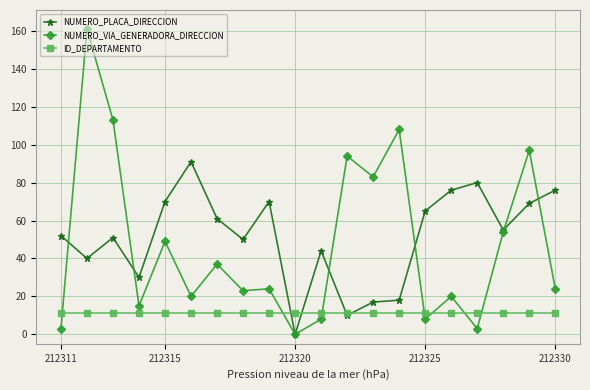

After their last crossing, which series has the higher values: ID_DEPARTAMENTO or NUMERO_VIA_GENERADORA_DIRECCION?

NUMERO_VIA_GENERADORA_DIRECCION